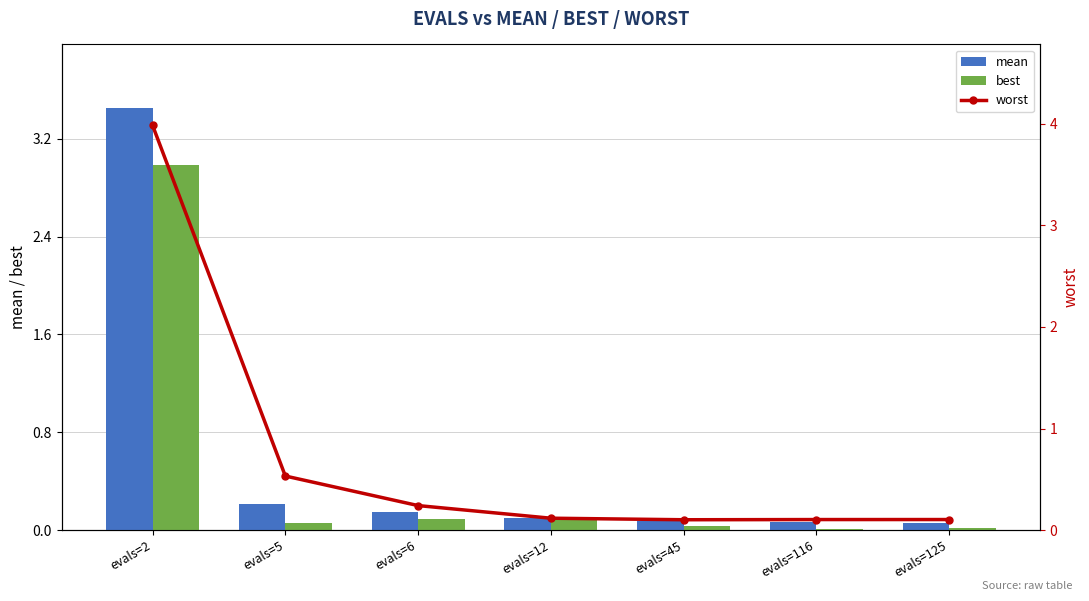

Is the value of worst at evals=5 greater than the value of mean at evals=125?

Yes